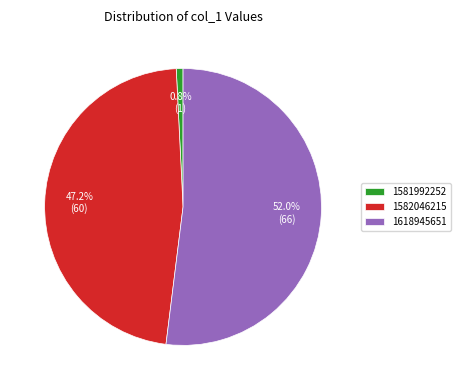

How much of the chart is everything except 1582046215?

52.8%